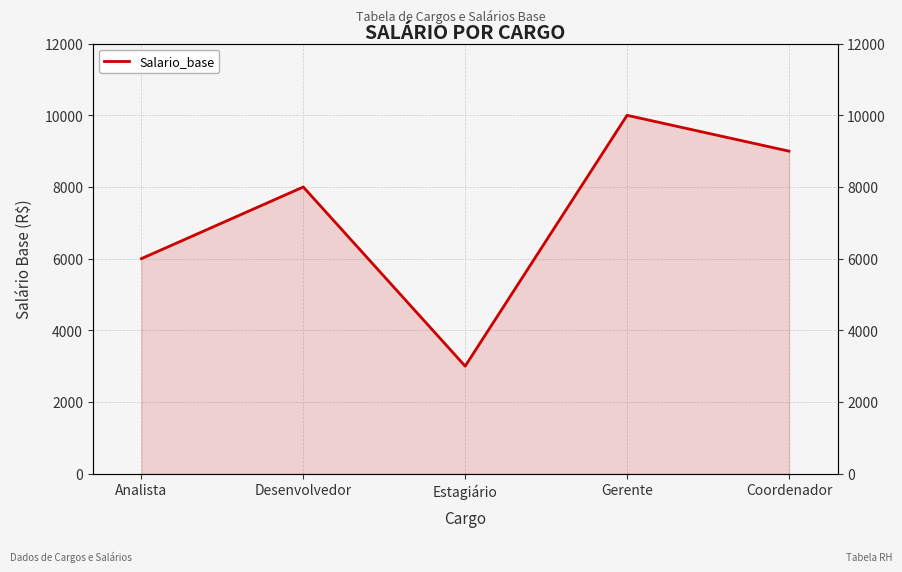

Reading left to right, transcribe all the data shown in this chart.

Analista=6000	Desenvolvedor=8000	Estagiário=3000	Gerente=10000	Coordenador=9000